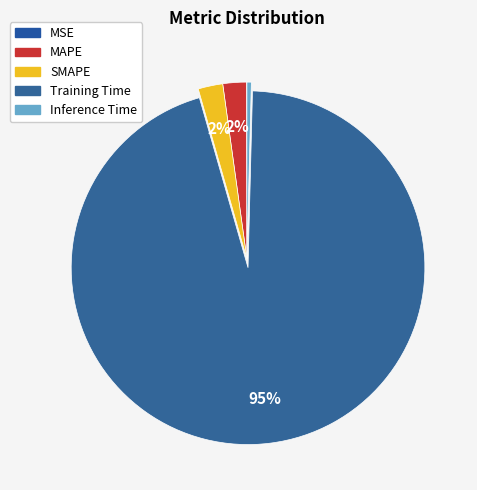

Rank the categories by value from lowest to highest.

MSE, Inference Time, MAPE, SMAPE, Training Time